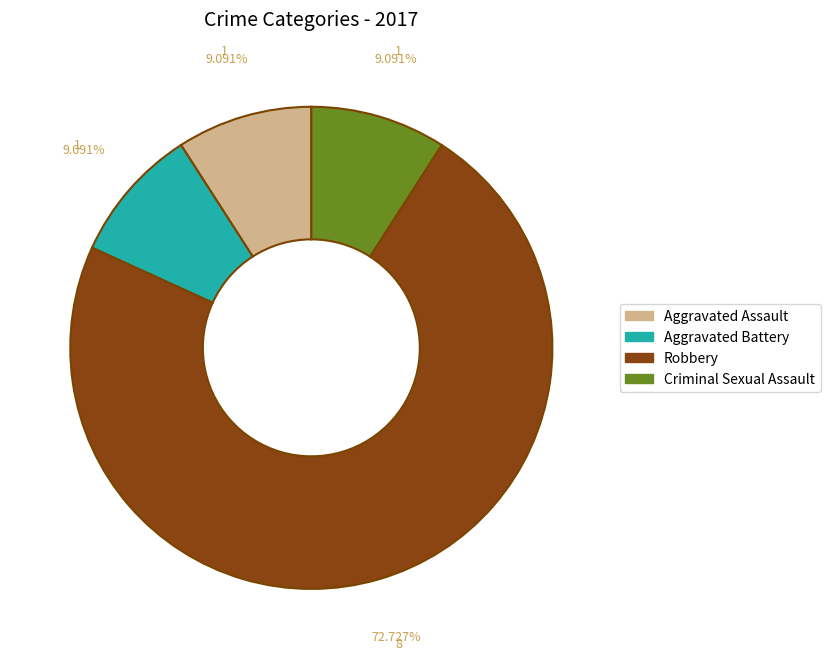

Does any single category account for the majority?

Yes